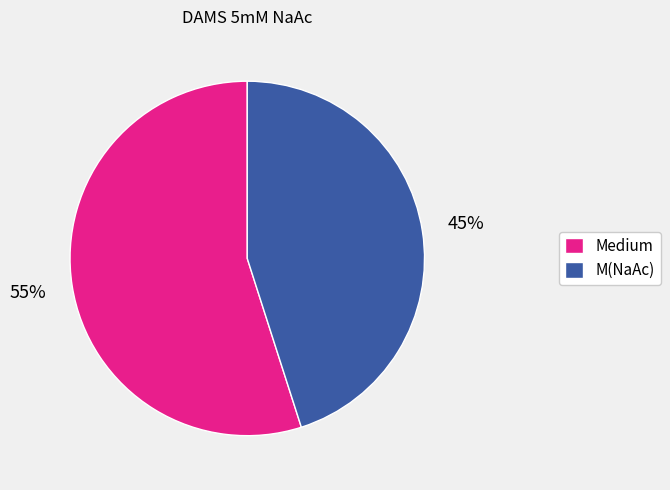

Which has a higher value, M(NaAc) or Medium?

Medium